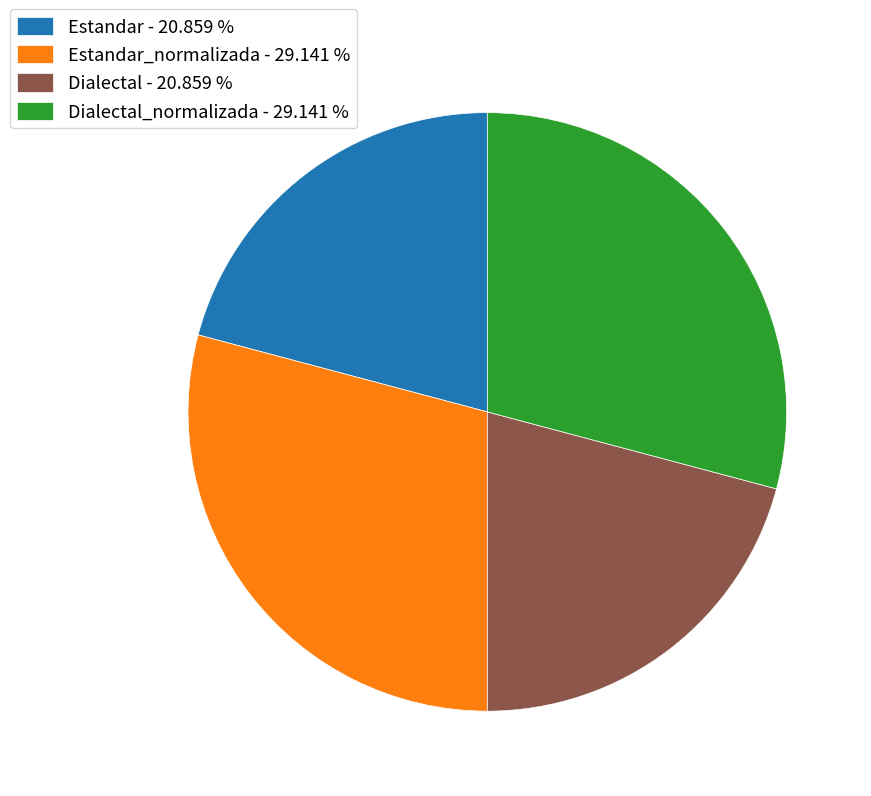

Count the number of slices in the pie.

4